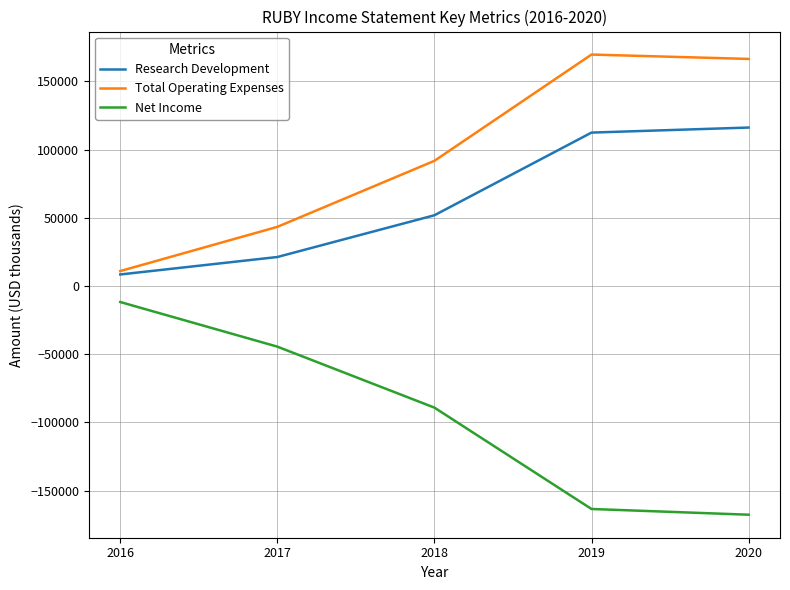

True or false: Research Development and Net Income cross at least once.

False